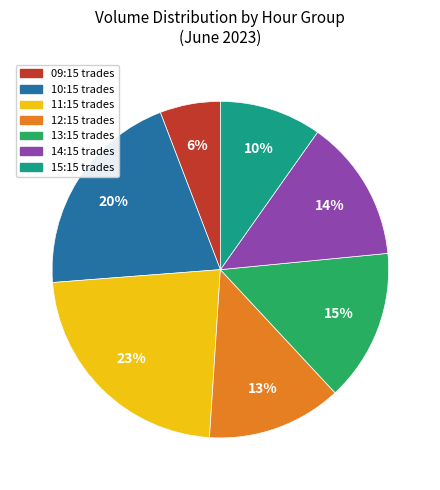

Is there any slice that represents more than half of the pie?

No